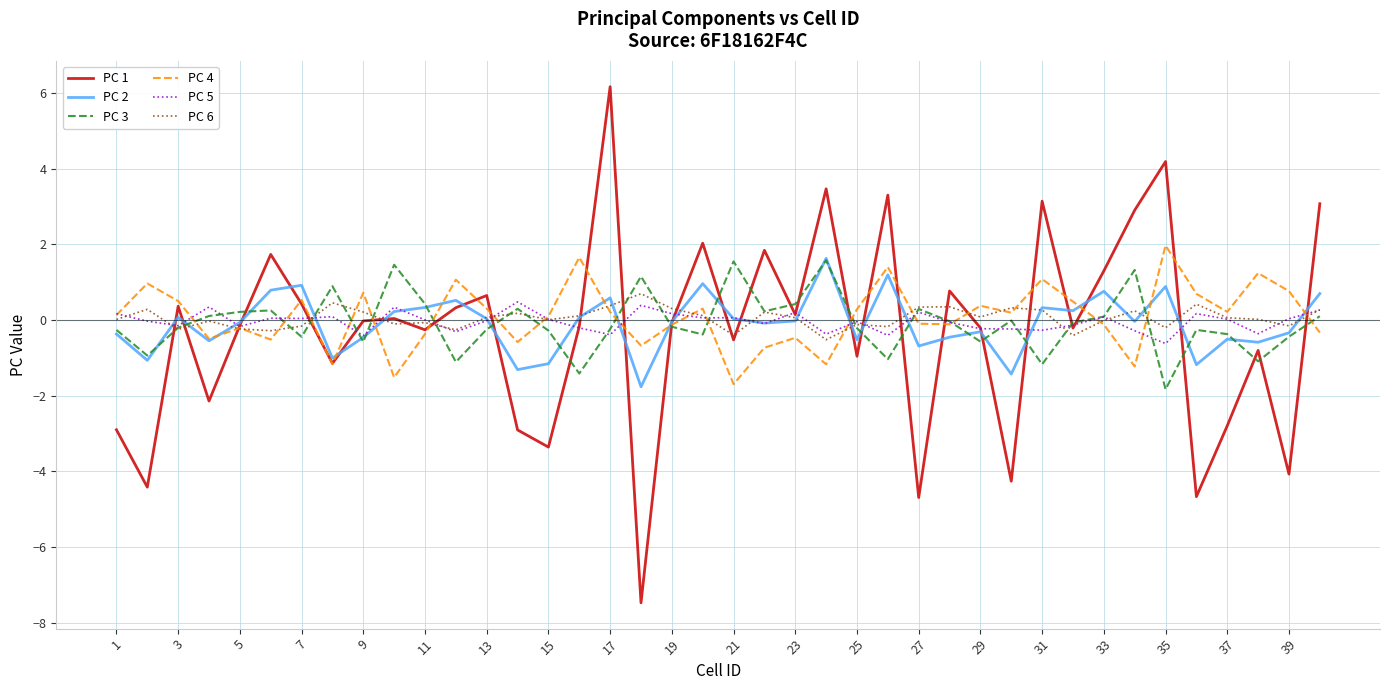

Which series has the largest range (max minus min)?

PC 1